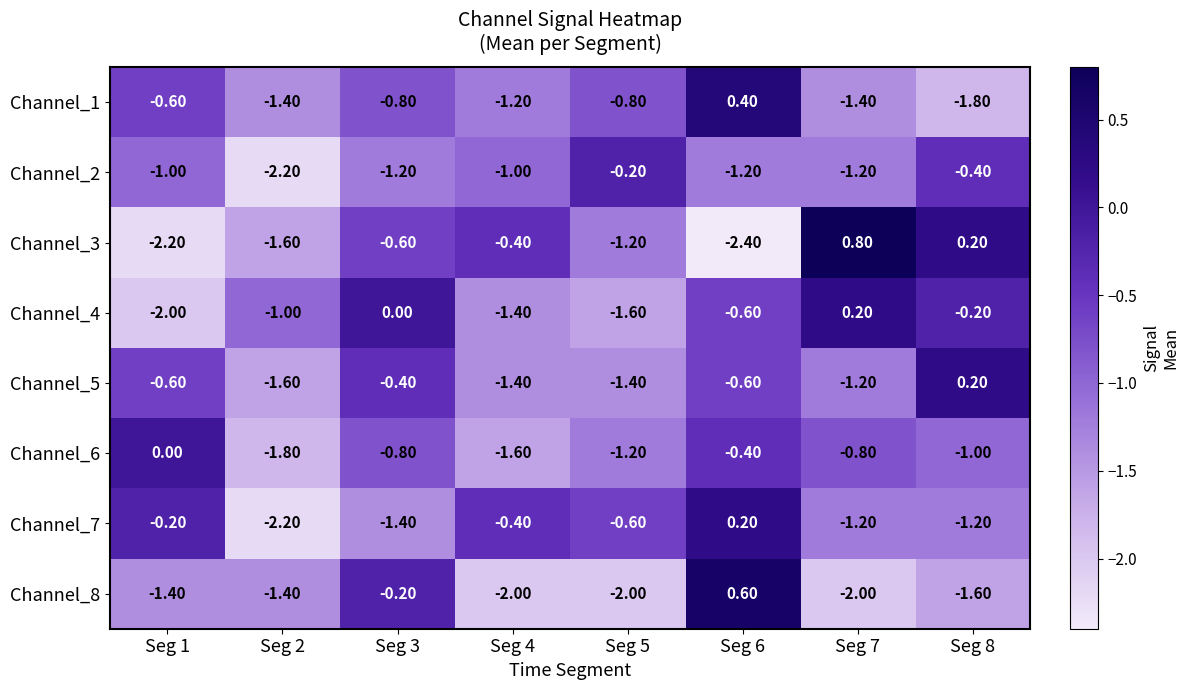

What is the total value across all series at Seg 1?

-8.0